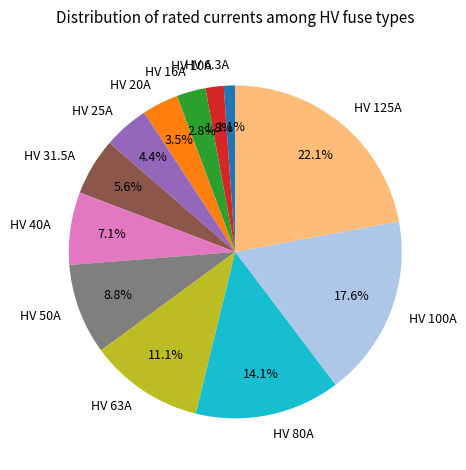

What is the largest slice in the pie chart?

HV 125A